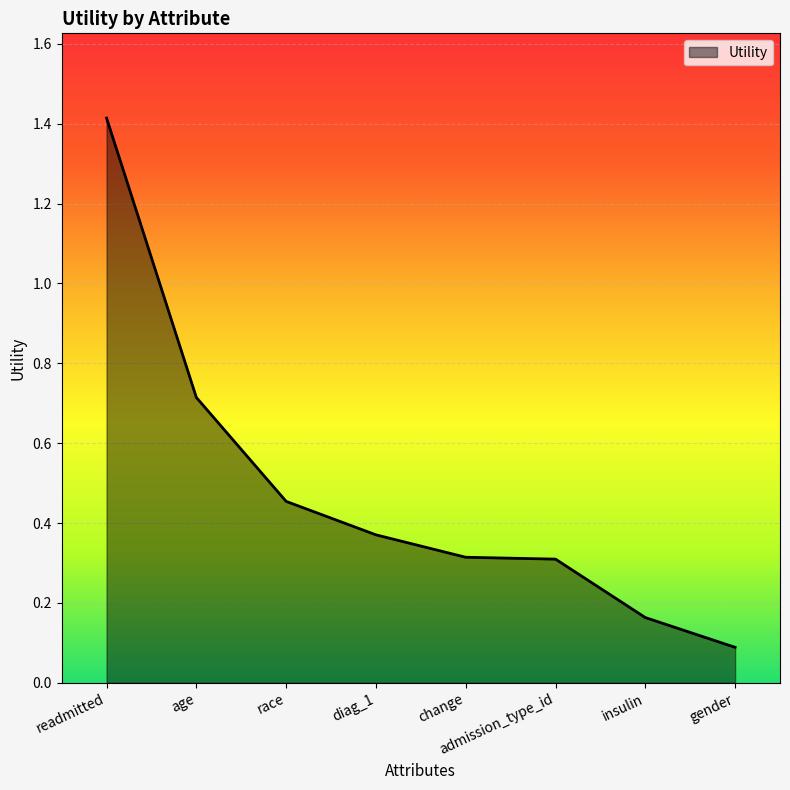

What is the difference between the maximum and minimum values?

1.3